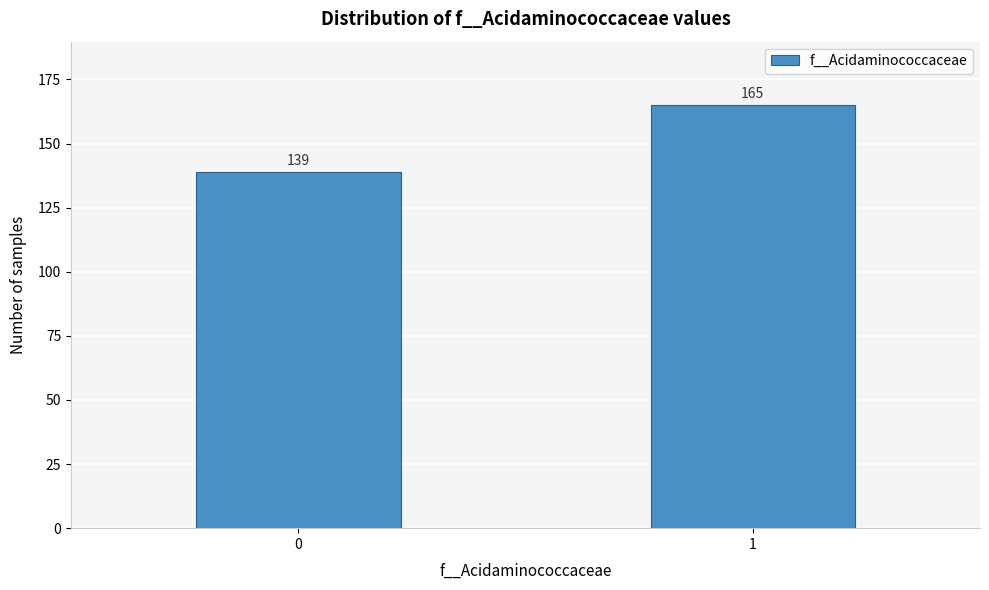

Reading right to left, what are all the values shown in this chart?

165	139